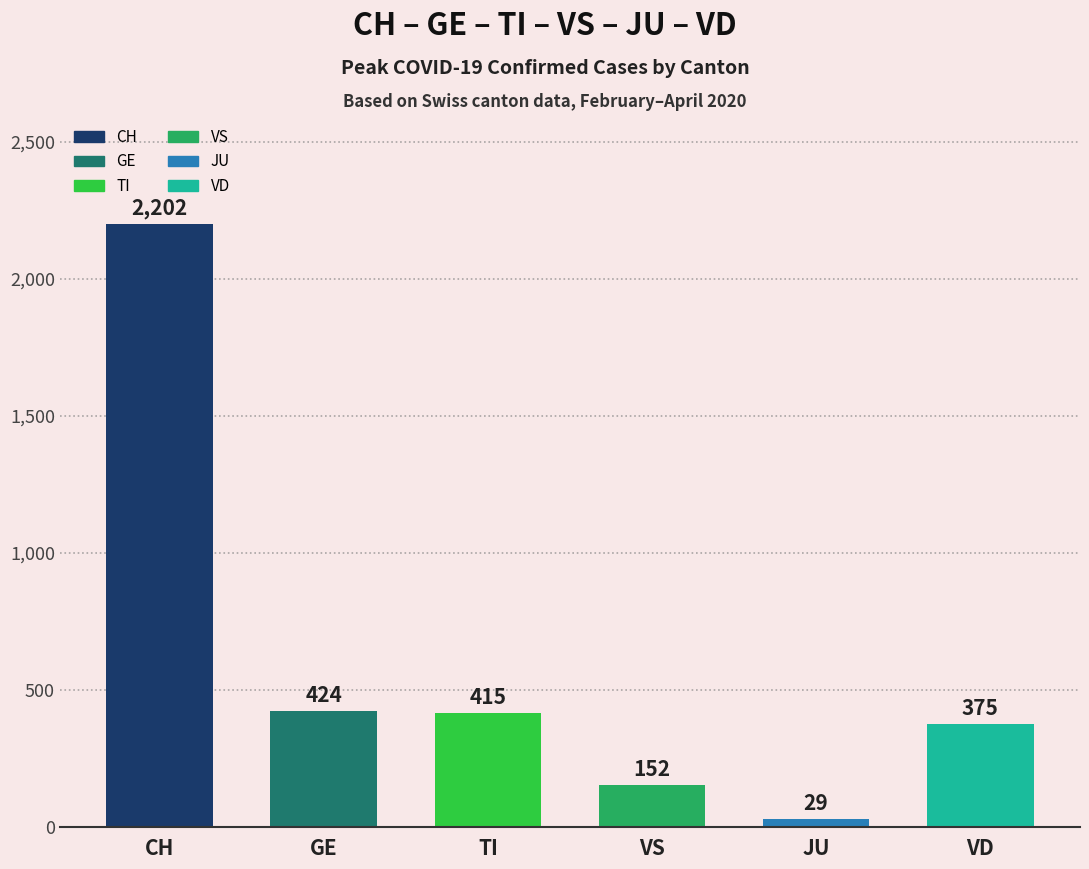

Which has a higher value, VD or VS?

VD